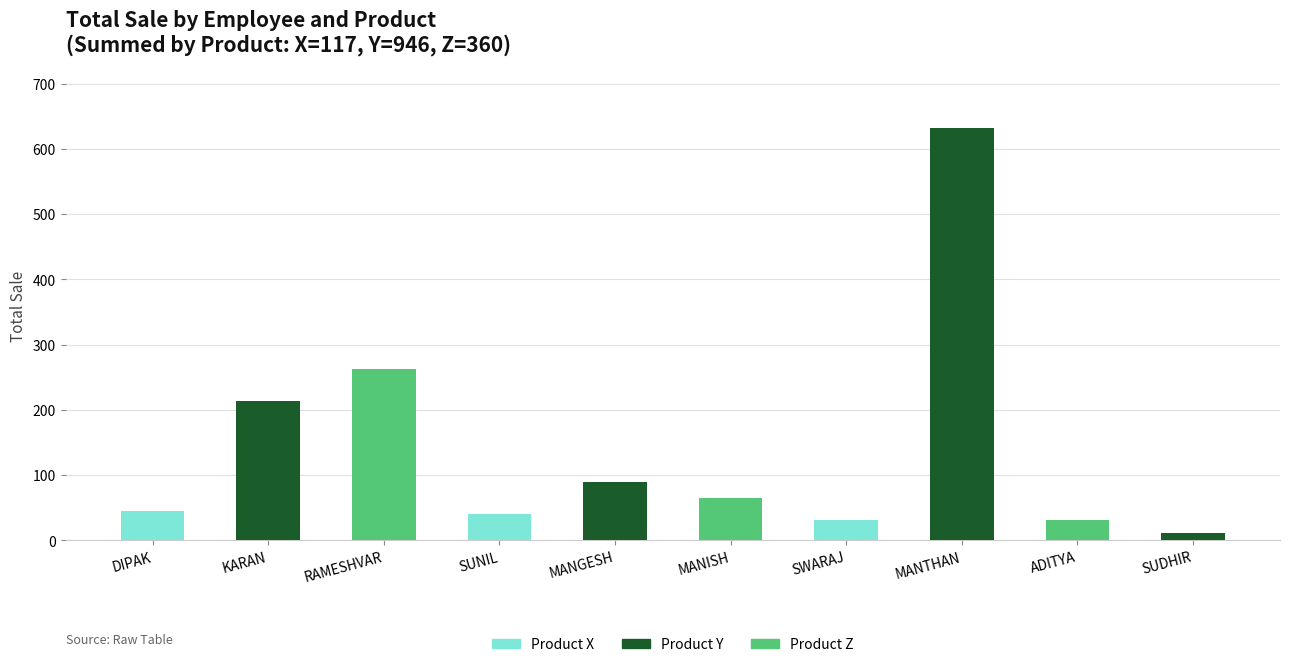

At which category is the sum across all series the highest?

MANTHAN